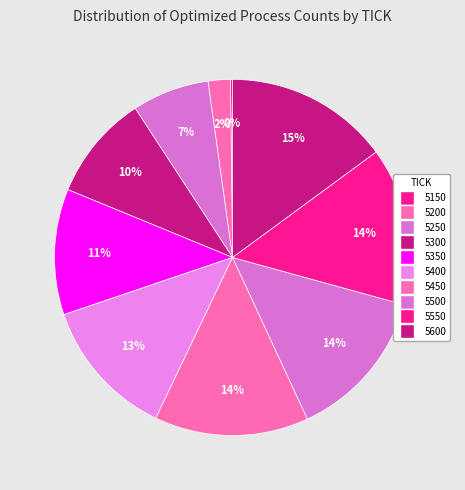

Do 5450 and 5500 together represent more than half of the pie?

No